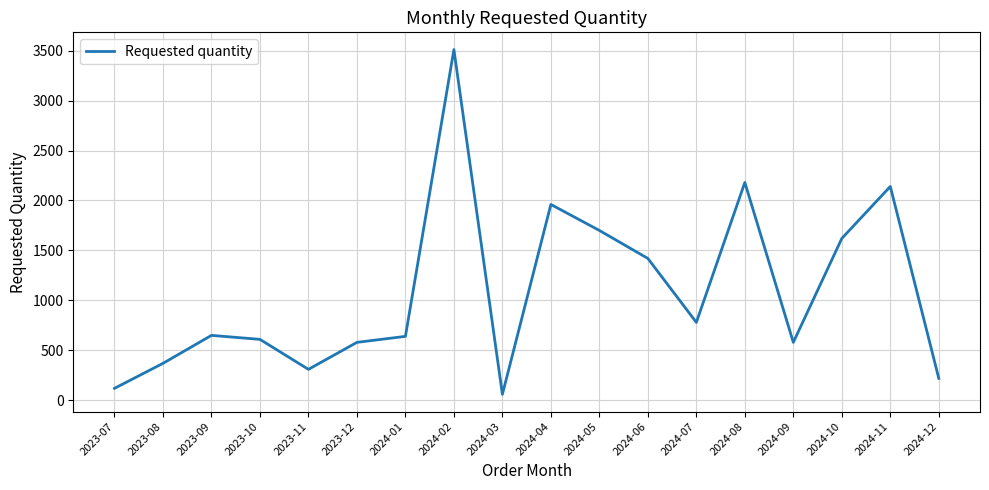

What is the maximum value shown in the chart?

3510